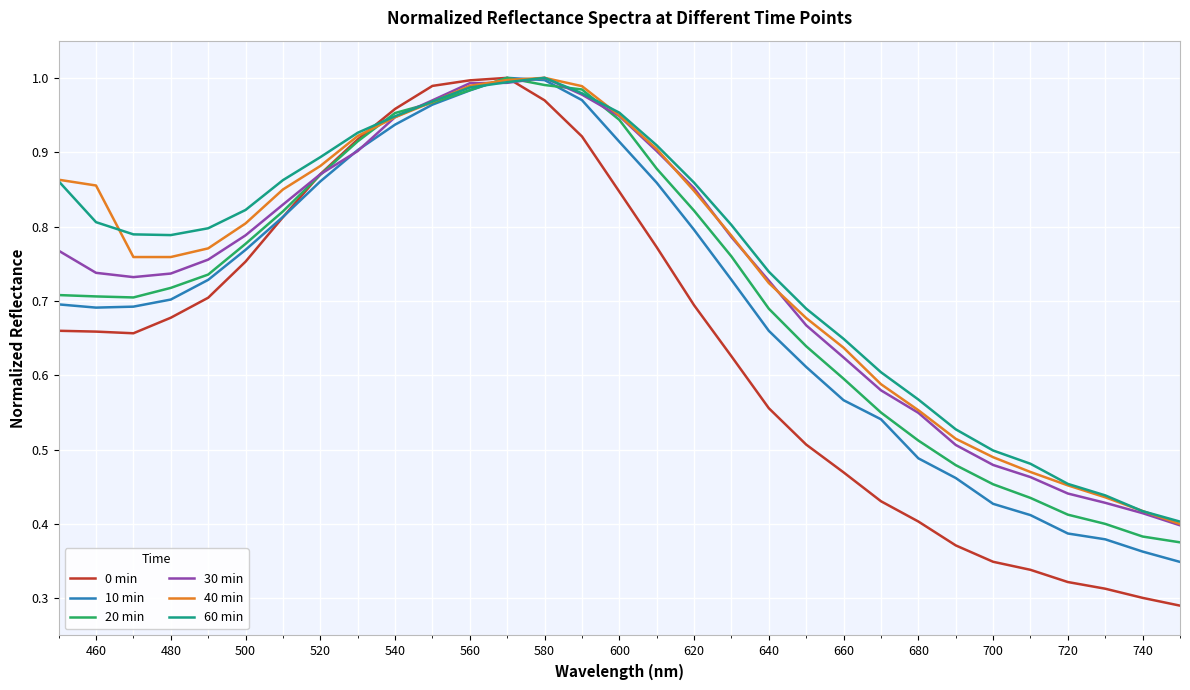

Which series has the largest range (max minus min)?

0 min